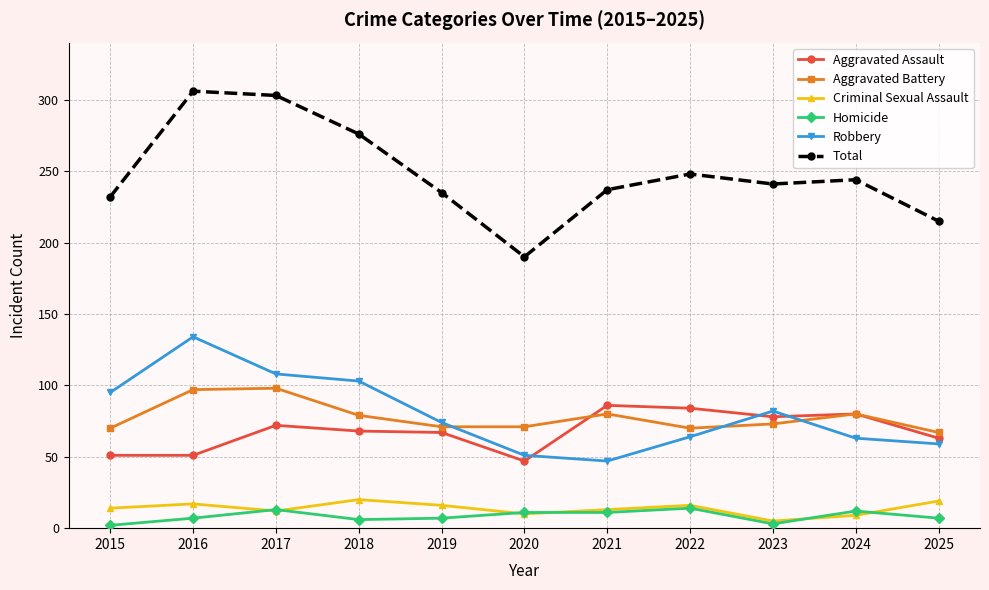

What is the sum of all Aggravated Battery values?

856